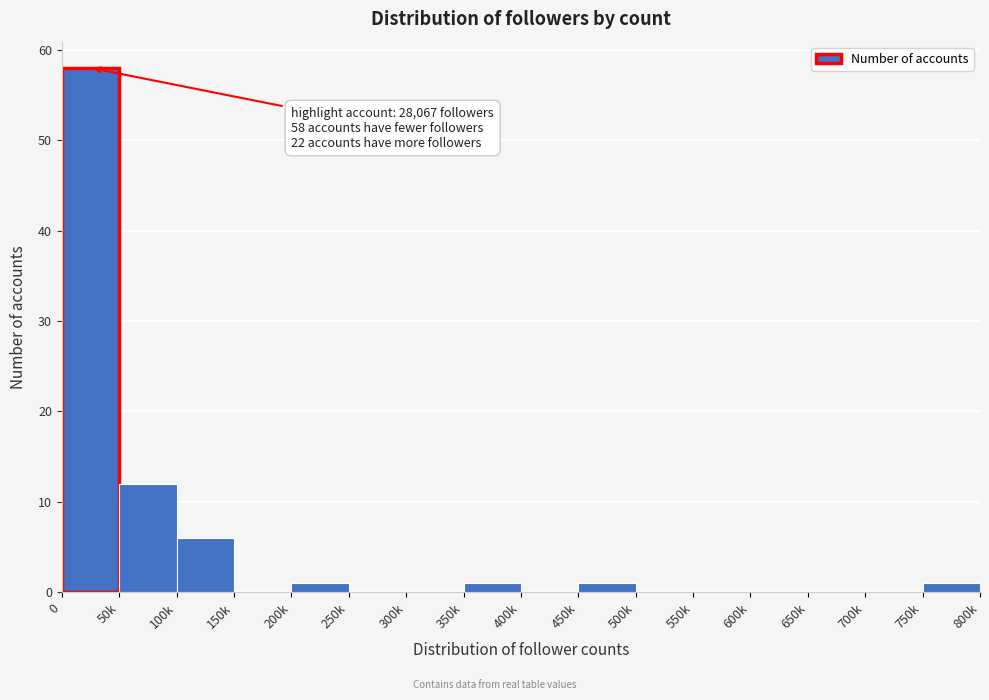

Reading left to right, what are all the values shown in this chart?

0=58	50k=12	100k=6	150k=0	200k=1	250k=0	300k=0	350k=1	400k=0	450k=1	500k=0	550k=0	600k=0	650k=0	700k=0	750k=1